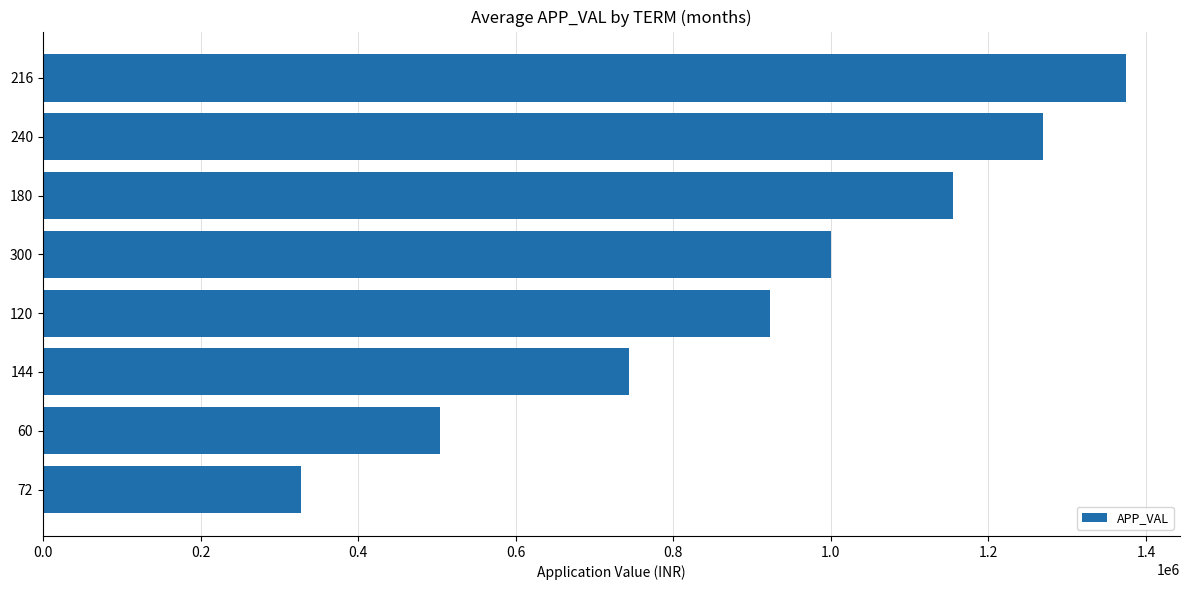

Reading top to bottom, transcribe all the data shown in this chart.

216=1374491.5	240=1268743.2	180=1154942.6	300=1000000.0	120=922673.0	144=743487.0	60=503872.0	72=327121.0